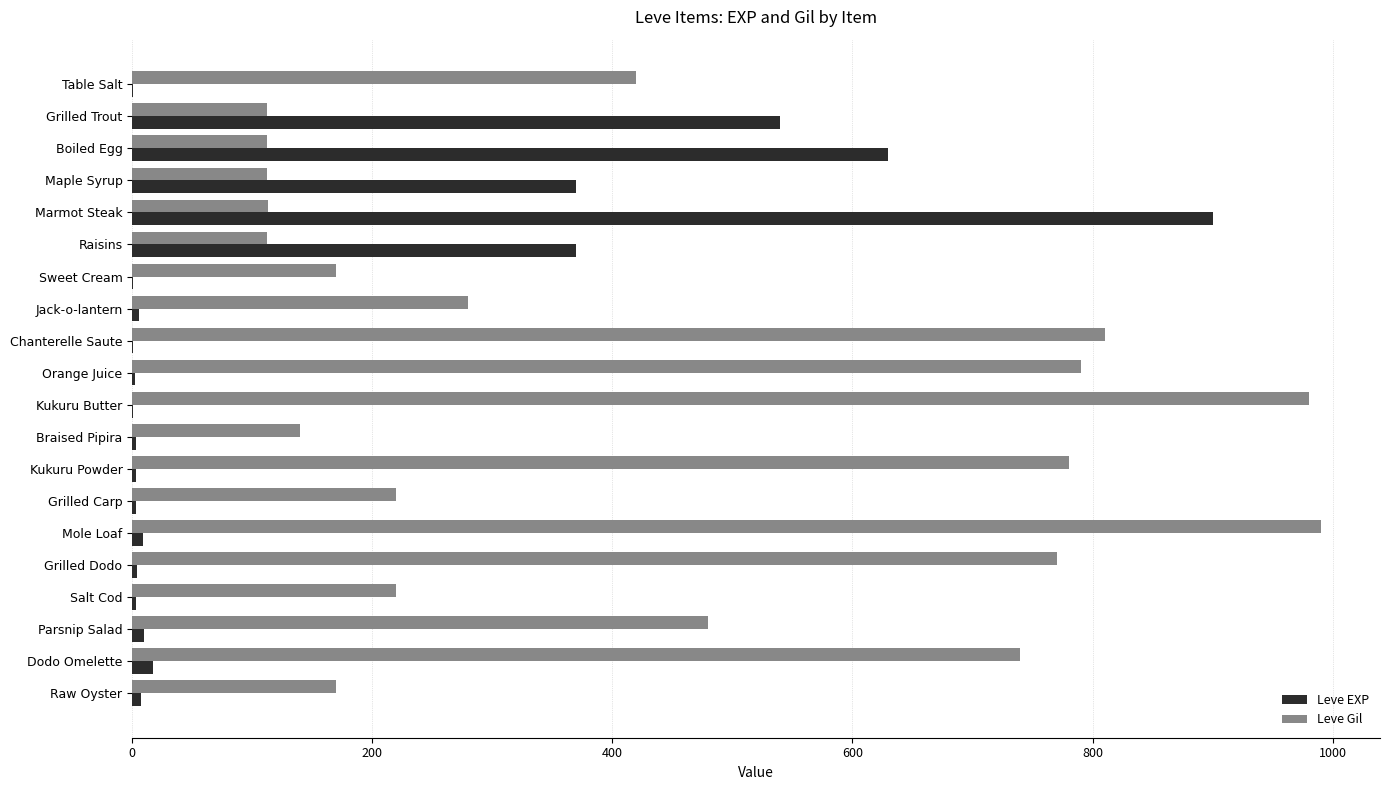

Count the number of categories in the chart.

20